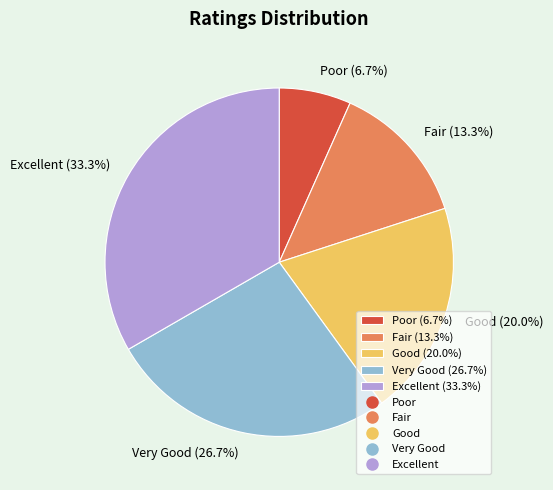

Which has a higher value, Fair (13.3%) or Excellent (33.3%)?

Excellent (33.3%)